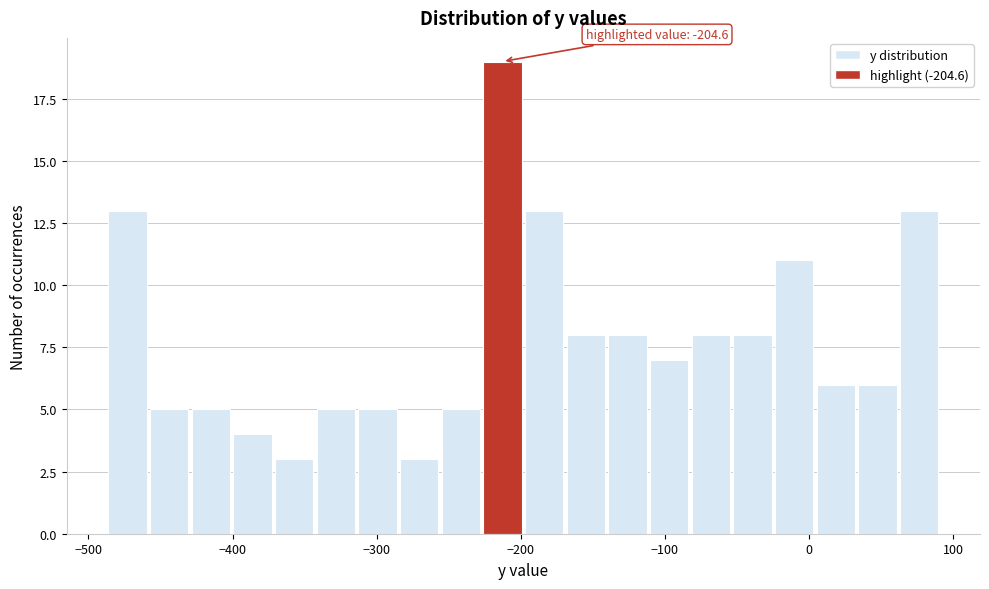

Read against the x-axis, roughly where is the centre of the tallest bar?

-210